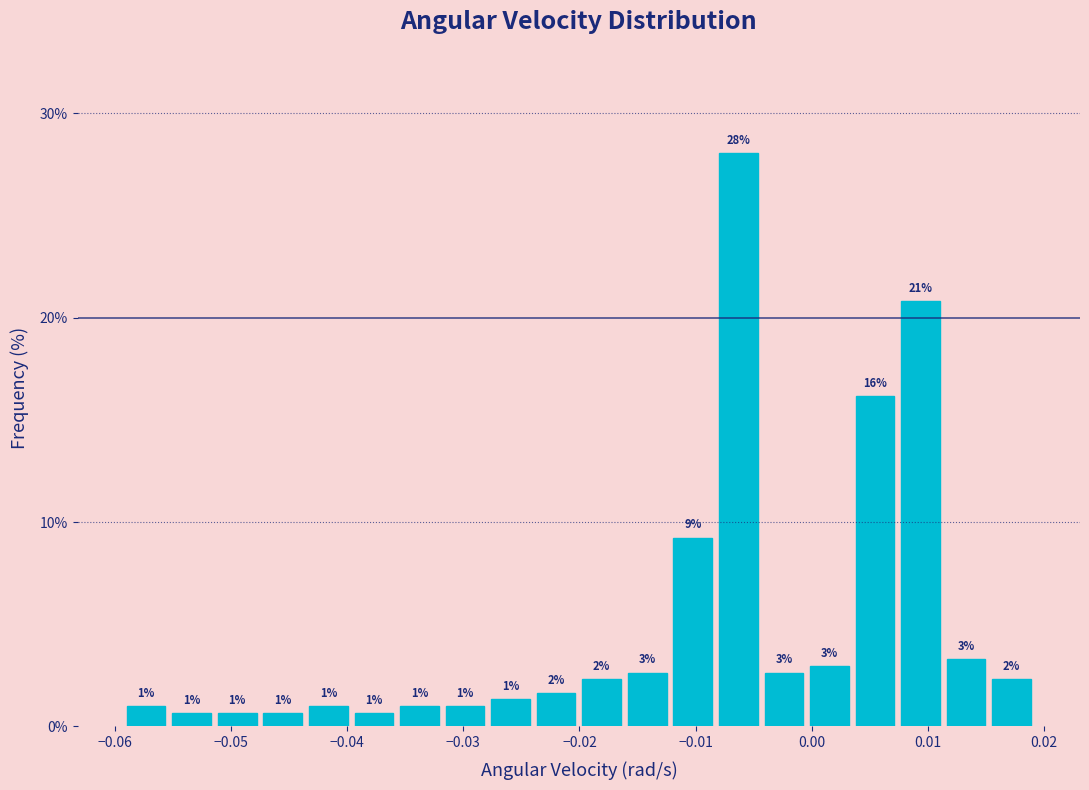

Around what value on the x-axis is the tallest bar? Give the approximate position of its centre, as read against the axis.

-0.006